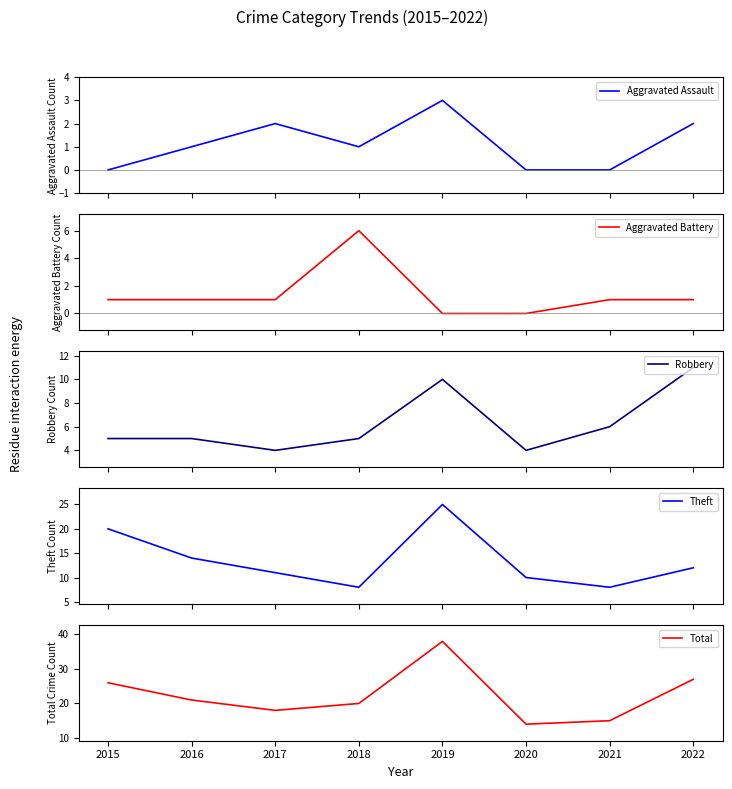

List the labels in order of Theft value, smallest first.

2018, 2021, 2020, 2017, 2022, 2016, 2015, 2019